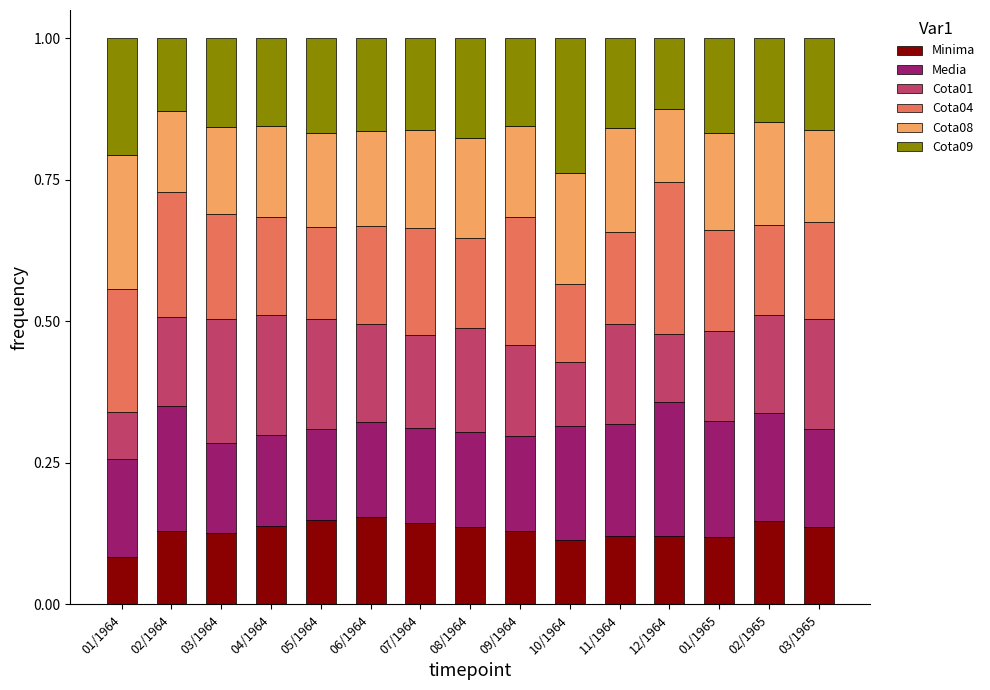

What is the total value across all series at 02/1965?

1.0